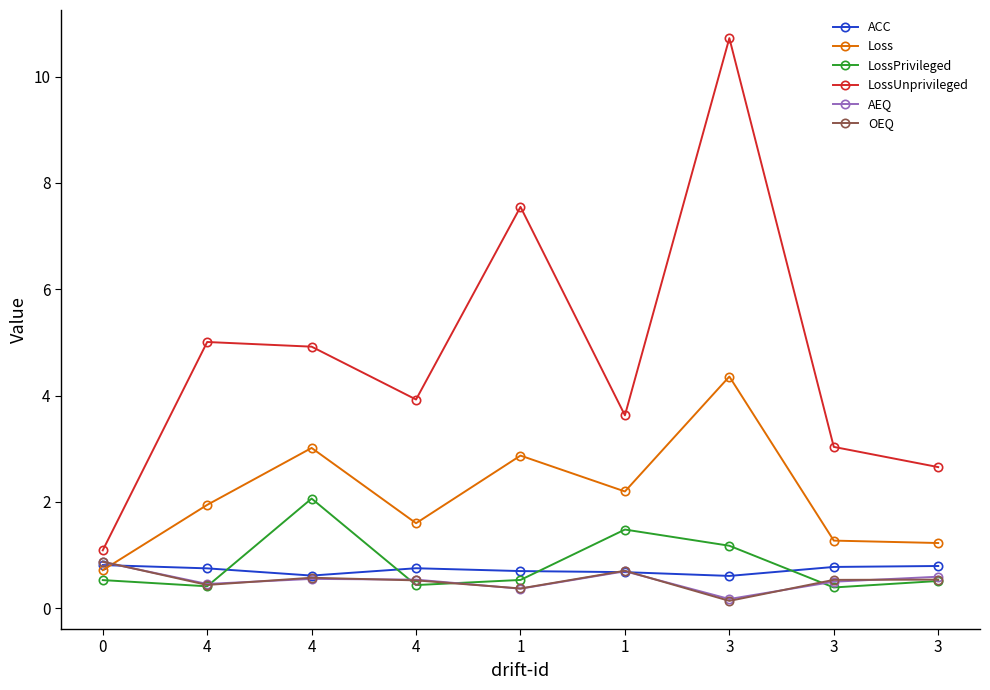

Does the chart have visible grid lines?

No